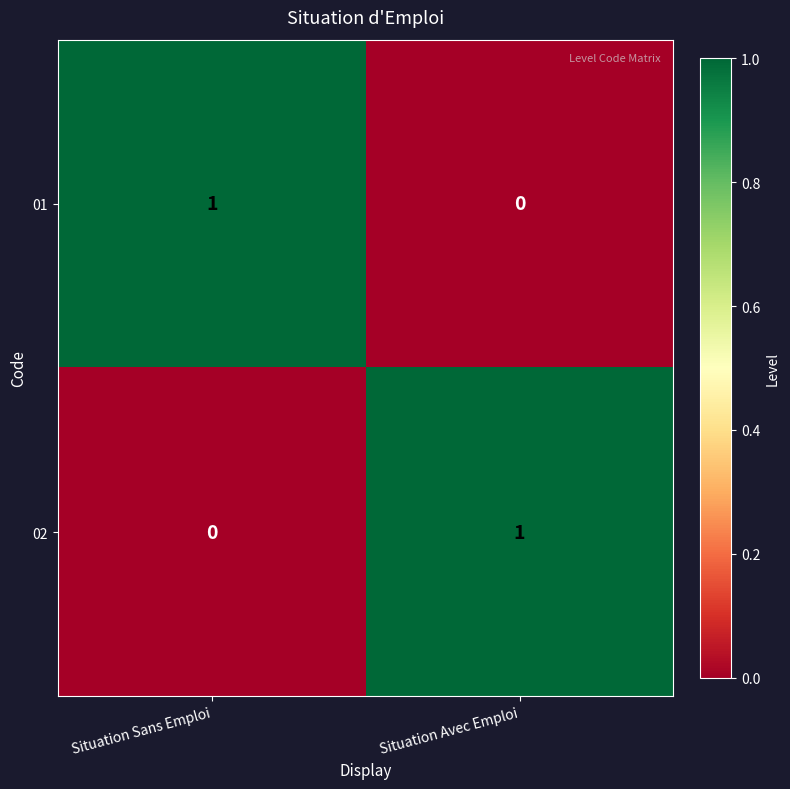

At which label is 01 closest to 0?

Situation Avec Emploi